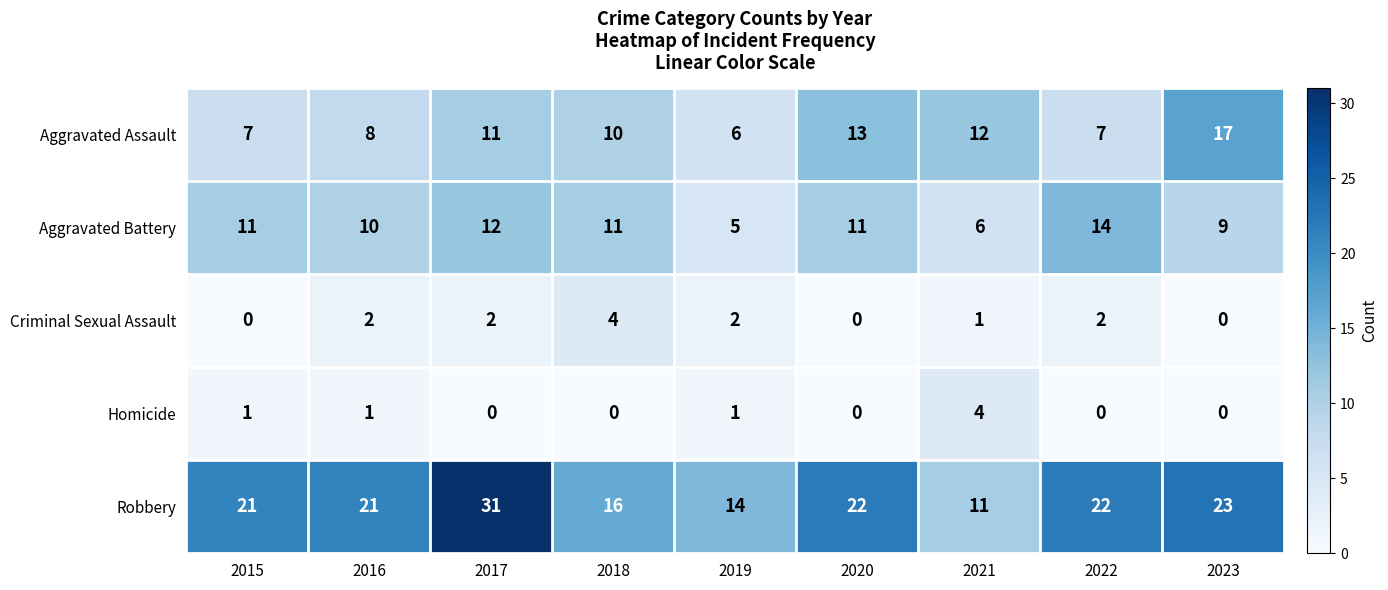

What is the approximate value of Aggravated Battery at 2016?

10